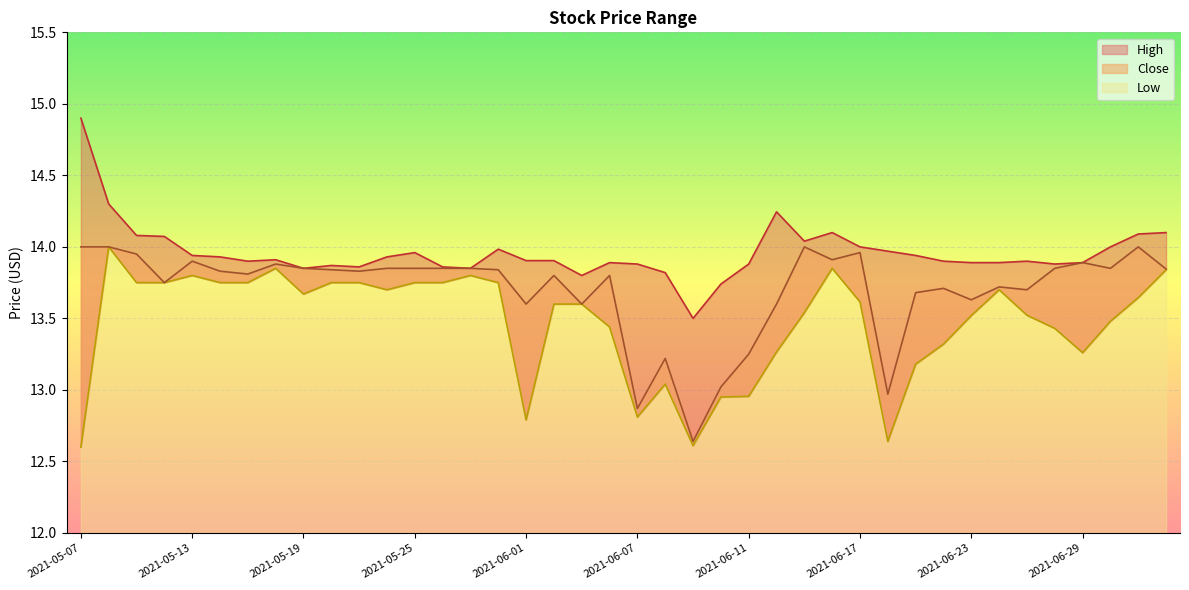

What is the maximum value shown in the chart?

14.9